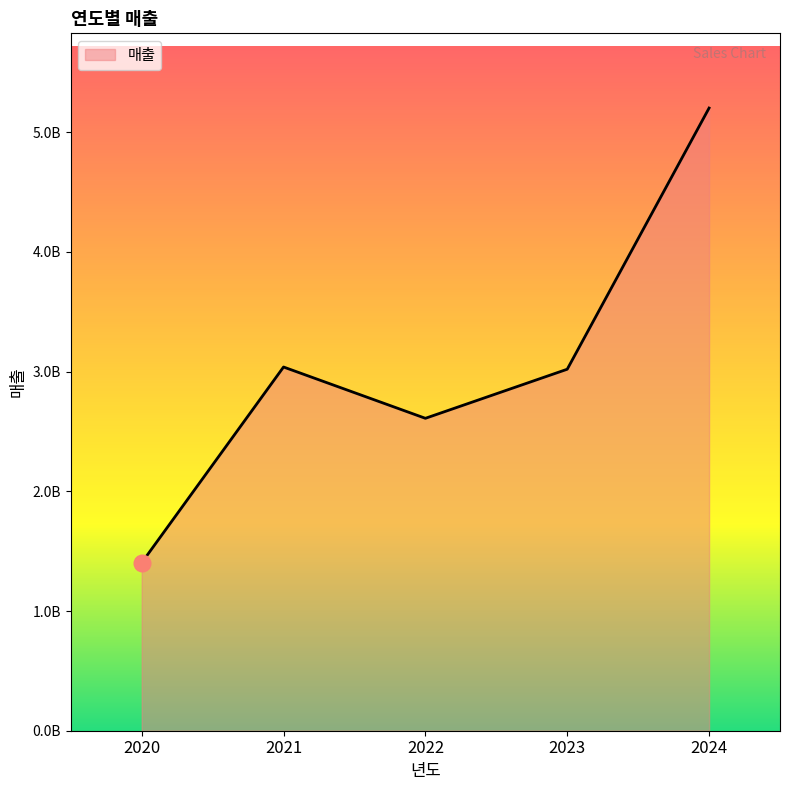

Is this an area chart (filled region under the line)?

Yes